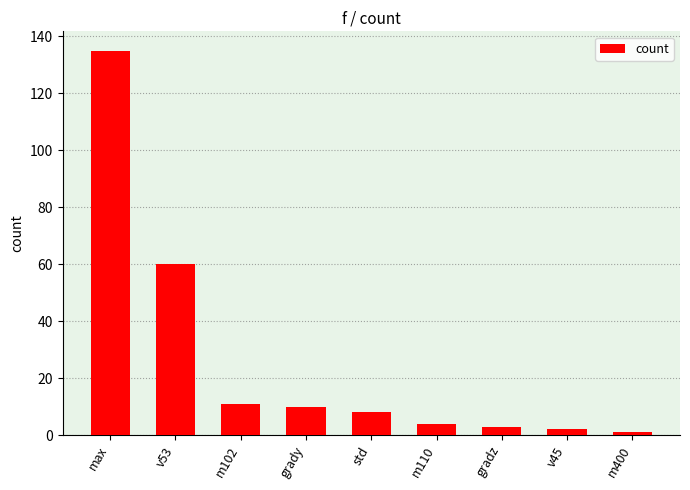

What is the value of the 2nd bar from the left?

60